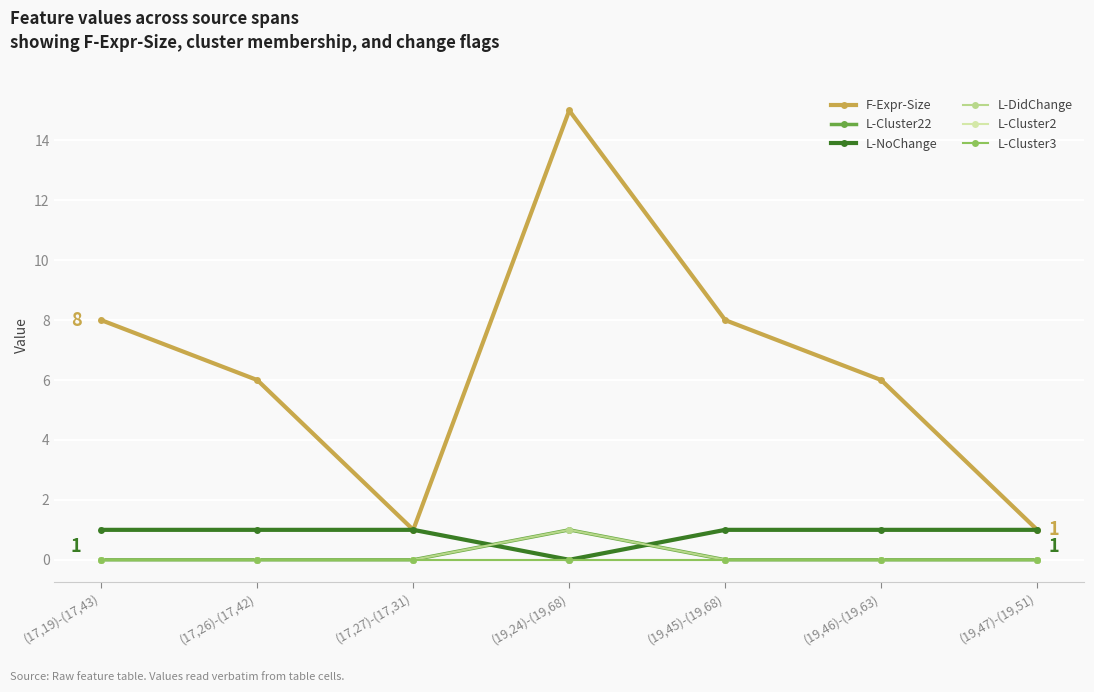

Does the chart have visible grid lines?

Yes